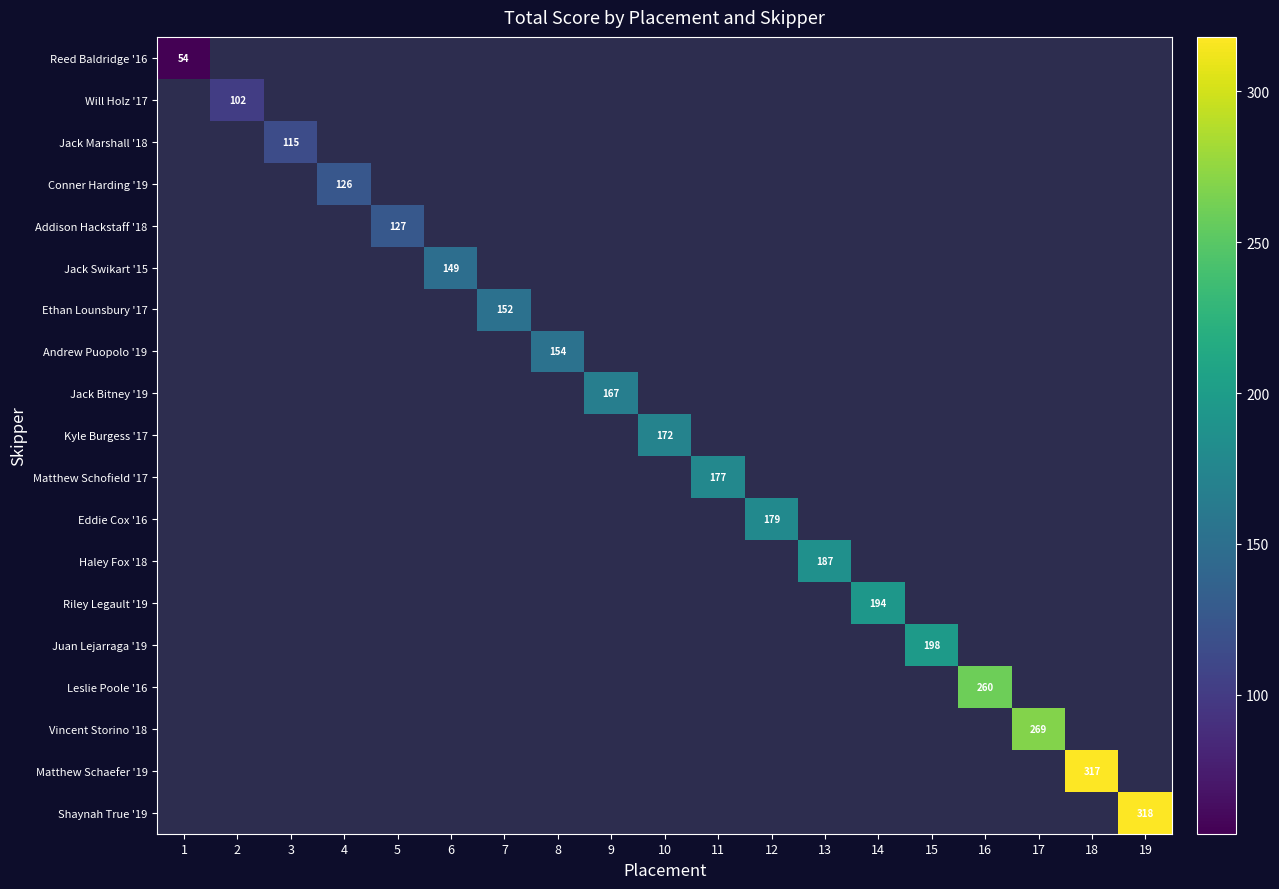

True or false: Jack Bitney '19 has a value of 167 at 9.

True